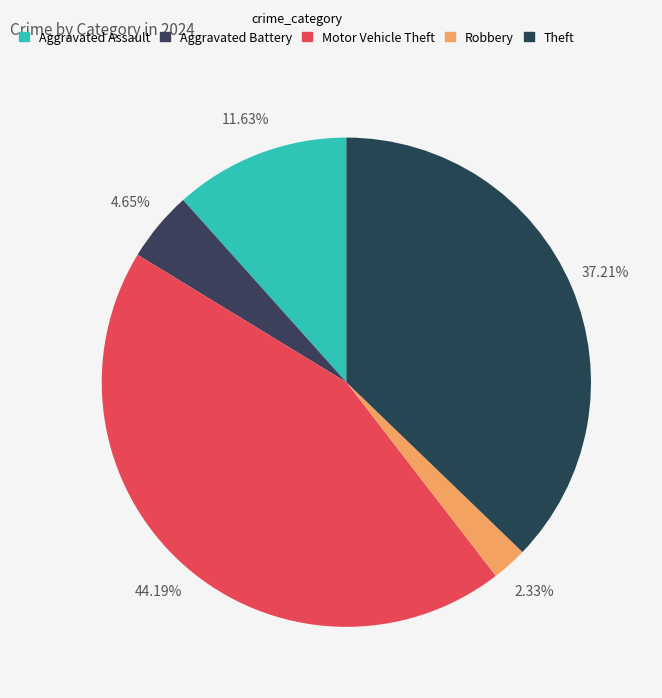

To the nearest percent, what is the difference between the Theft and Aggravated Battery slice percentages?

33%